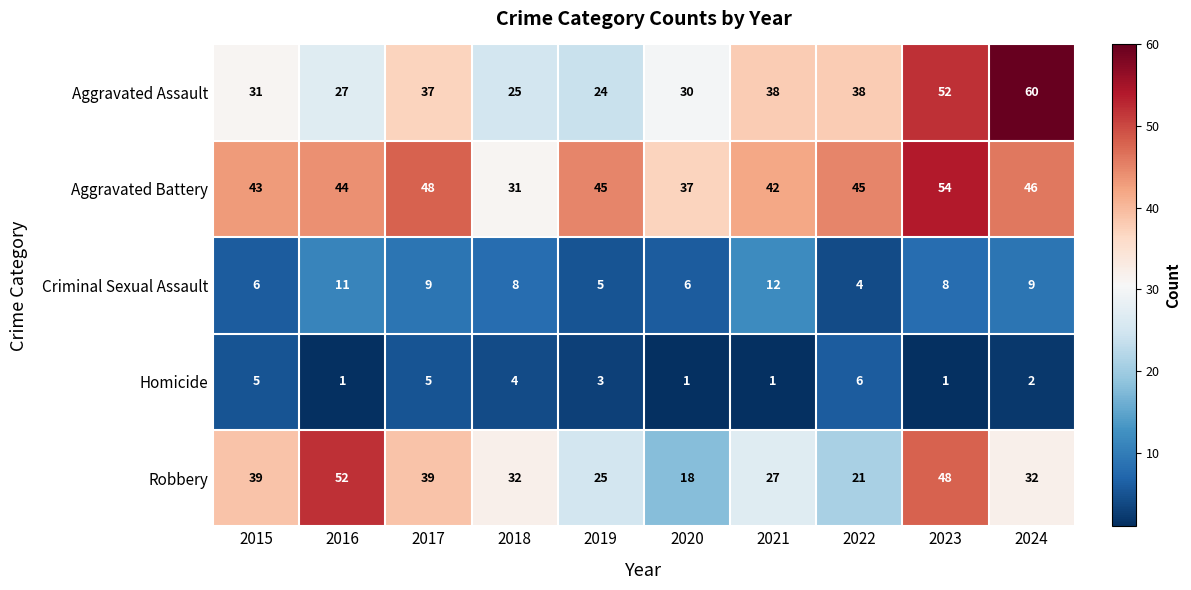

List the series in order of their peak value, lowest first.

Homicide, Criminal Sexual Assault, Robbery, Aggravated Battery, Aggravated Assault